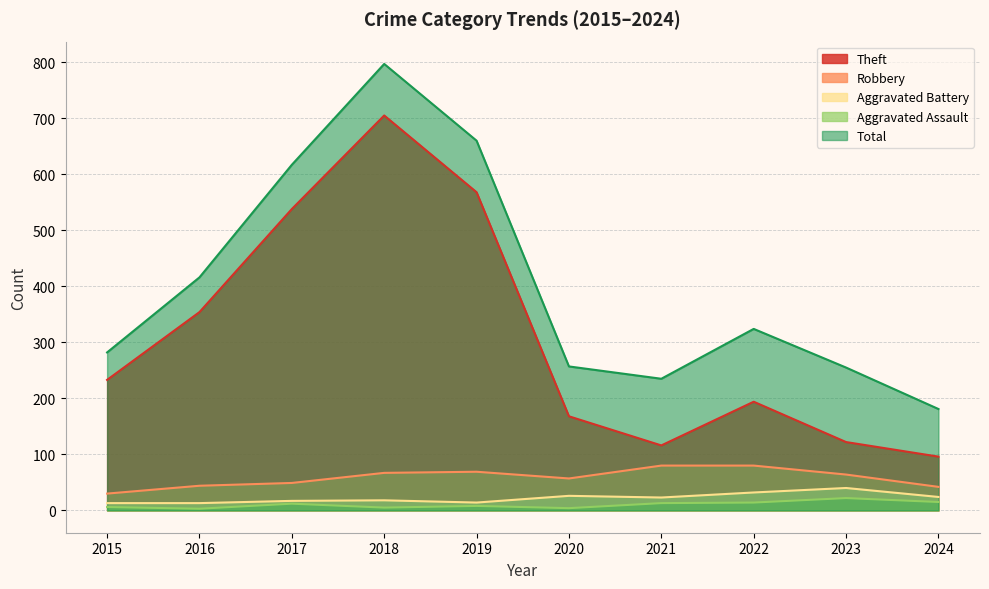

What is the difference between the highest and lowest values at 2024?

166